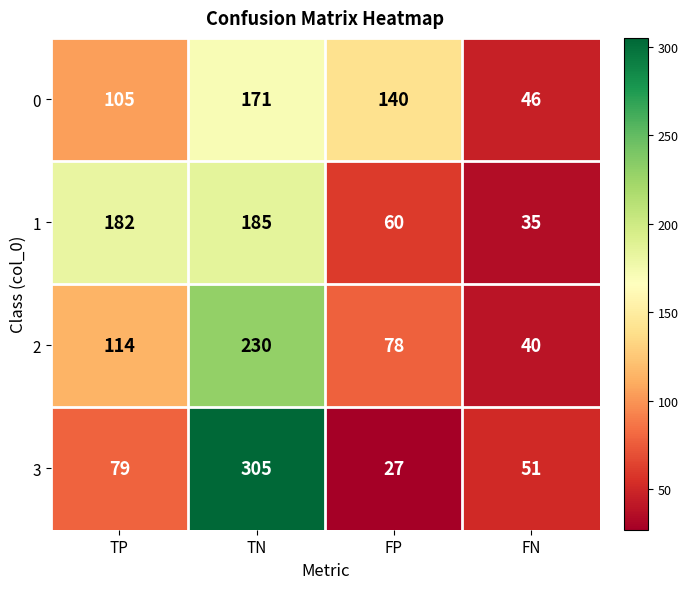

What is the difference between the maximum and minimum values in the 3 series?

278